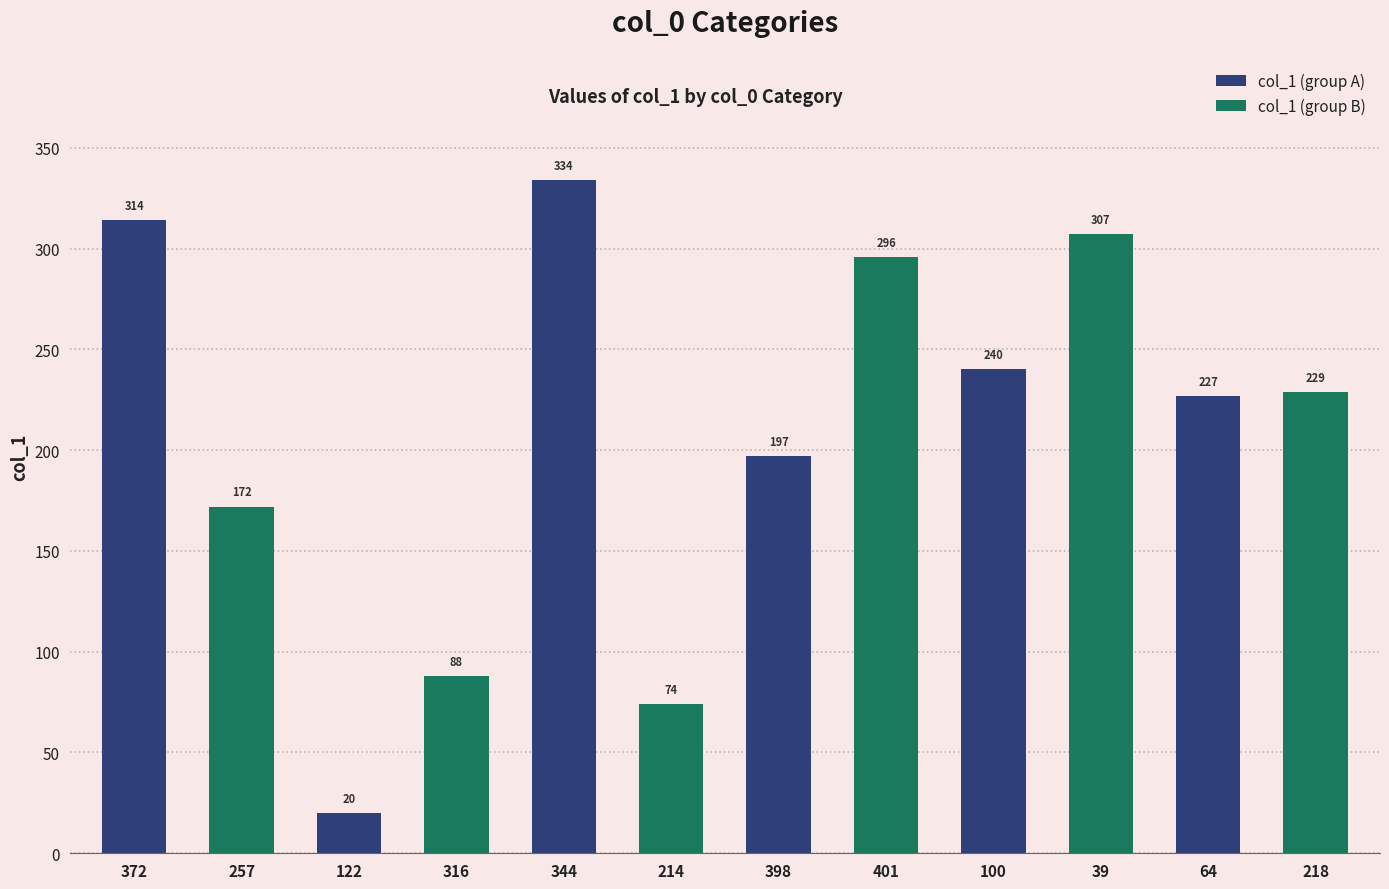

What is the label of the 9th bar from the left?

100